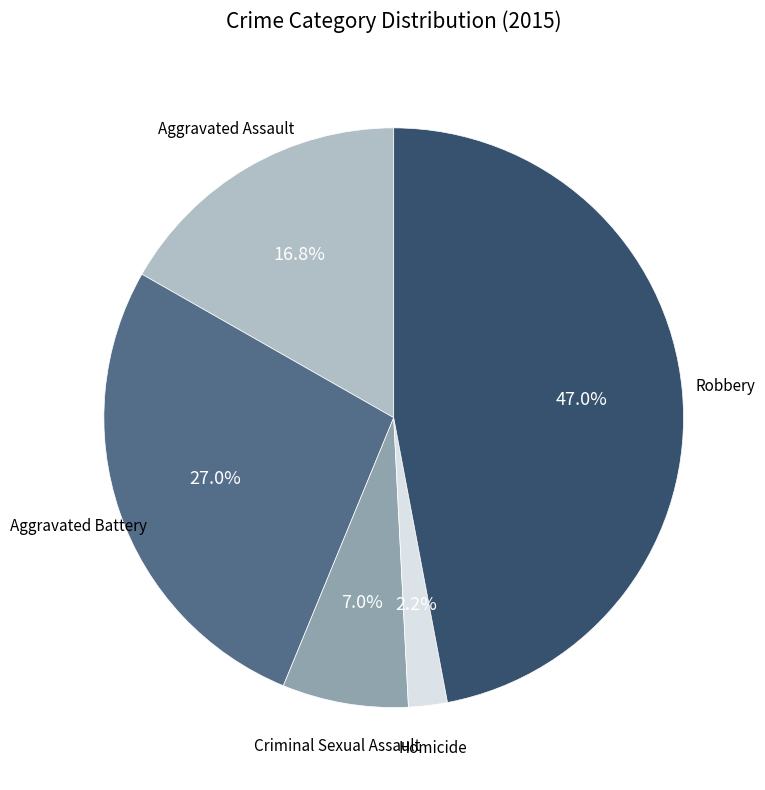

What is the smallest slice in the pie chart?

Homicide